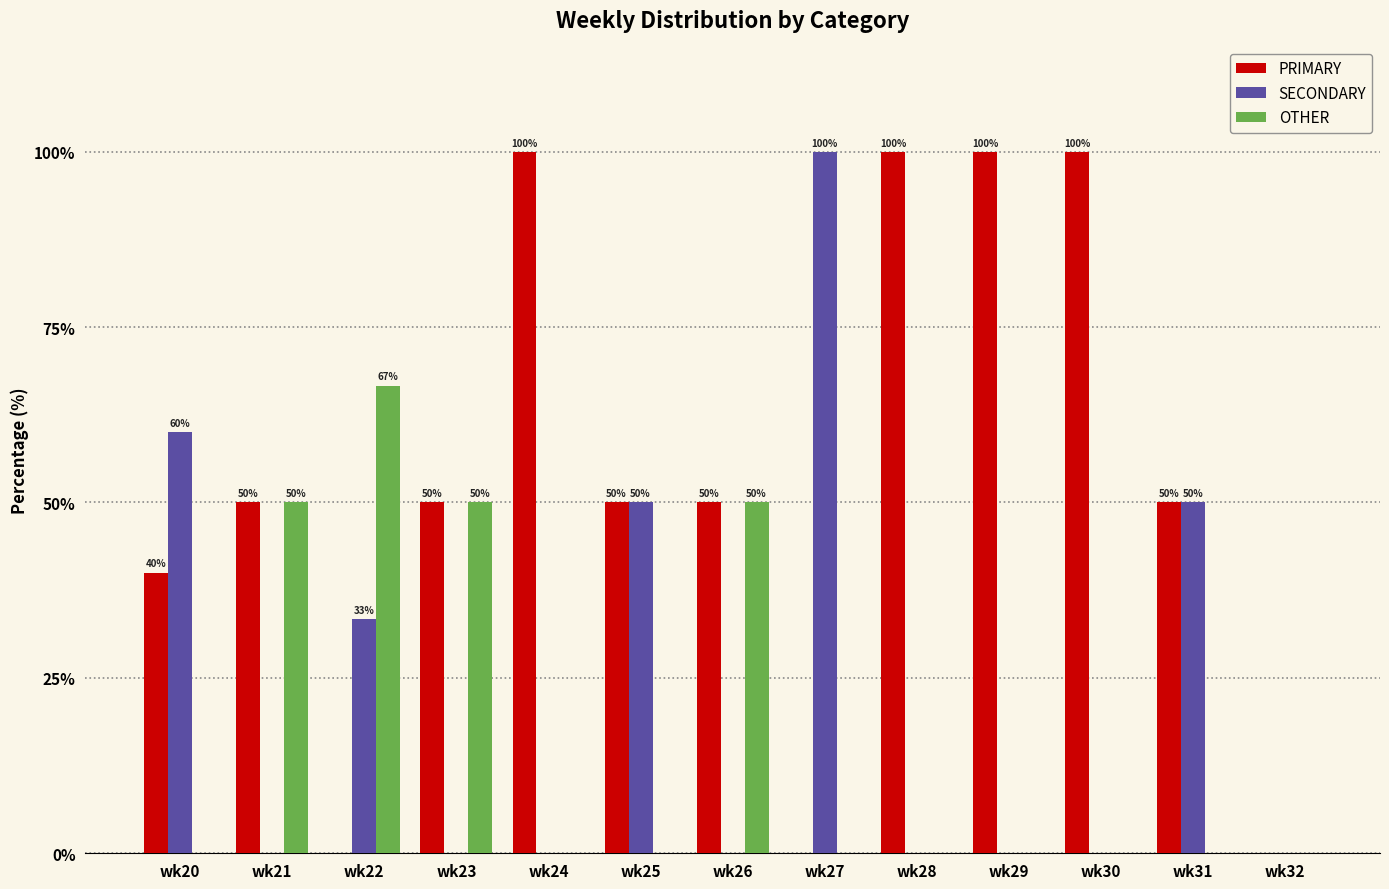

What is the sum of the SECONDARY values at wk27 and wk26?

100.0